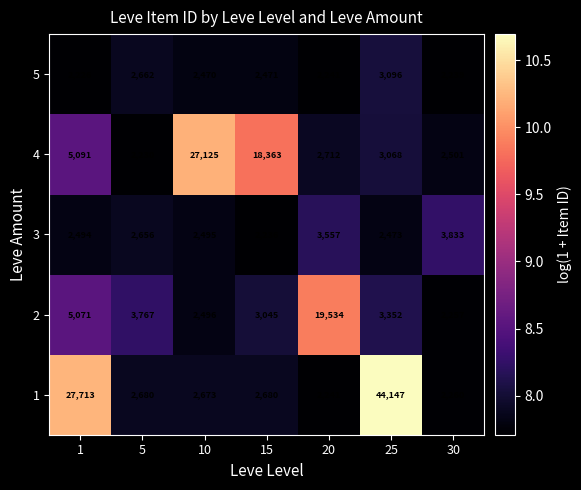

What is the spread (max minus min) of values at 10?

24655